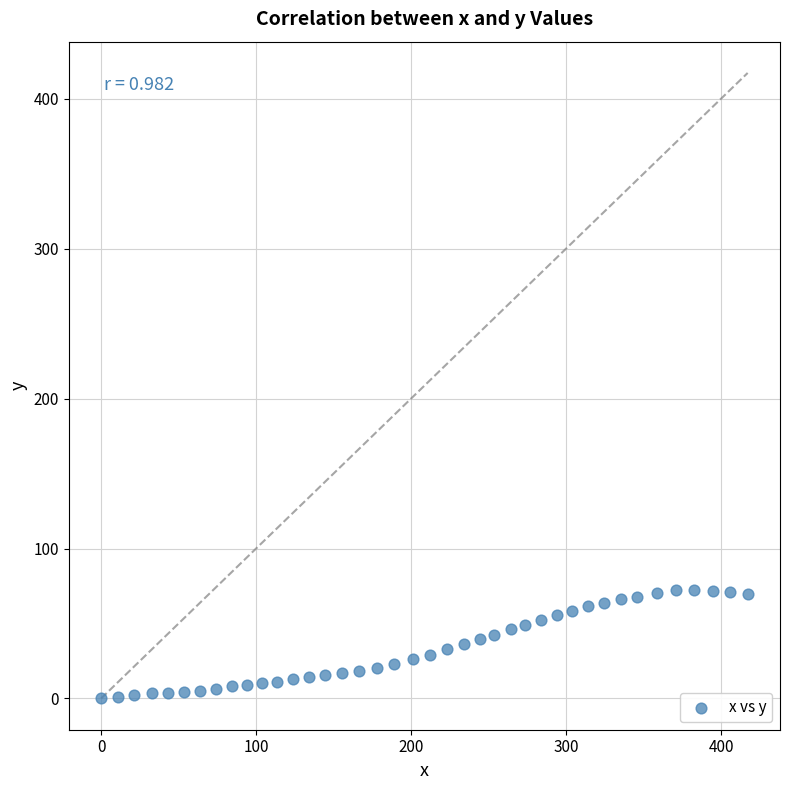

What is the range of Y values (max minus min)?

72.1